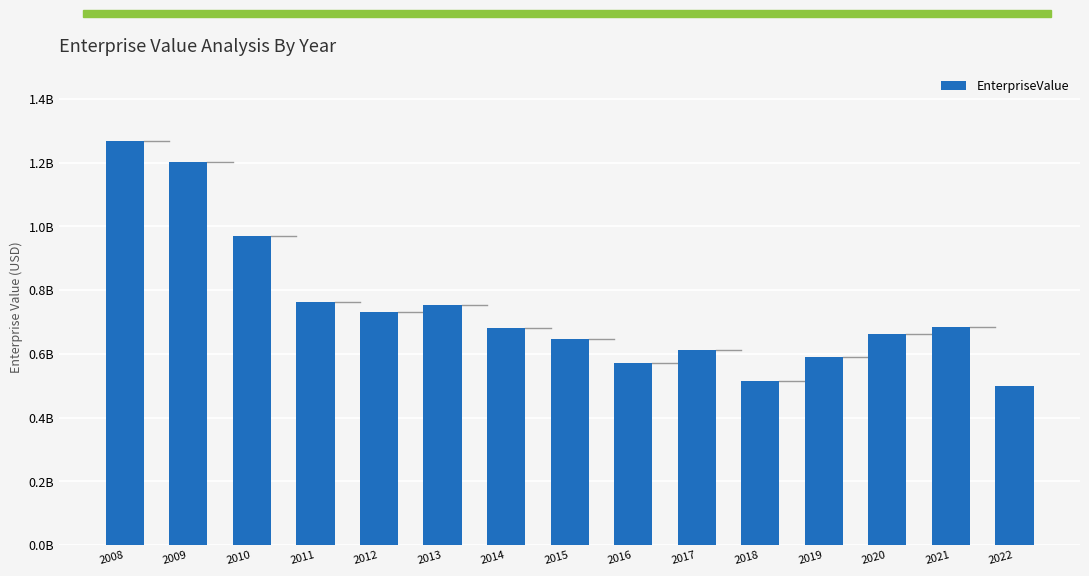

Reading right to left, extract all data points from this chart.

2022=497874937.5	2021=684864093.8	2020=662180000.2	2019=590935432.2	2018=516334746.8	2017=612760530.5	2016=570457036.8	2015=646857532.8	2014=679650472.8	2013=753850300.0	2012=732811800.0	2011=762432000.0	2010=968908800.0	2009=1200852800.0	2008=1267063800.0